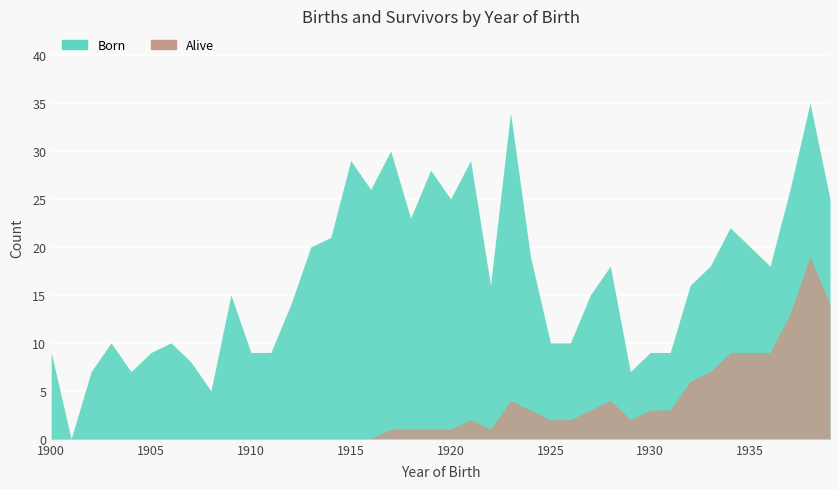

What are all the series names shown in the legend?

Born, Alive